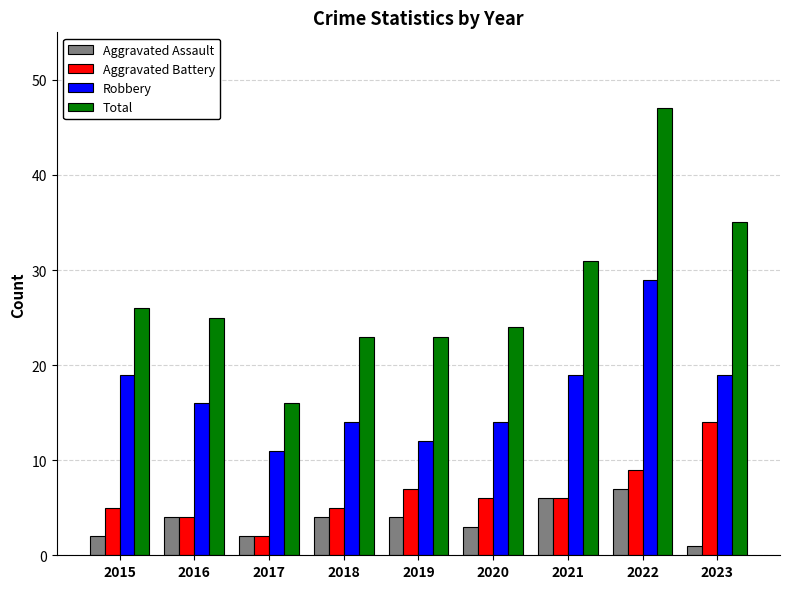

How many bars are there in total?

36